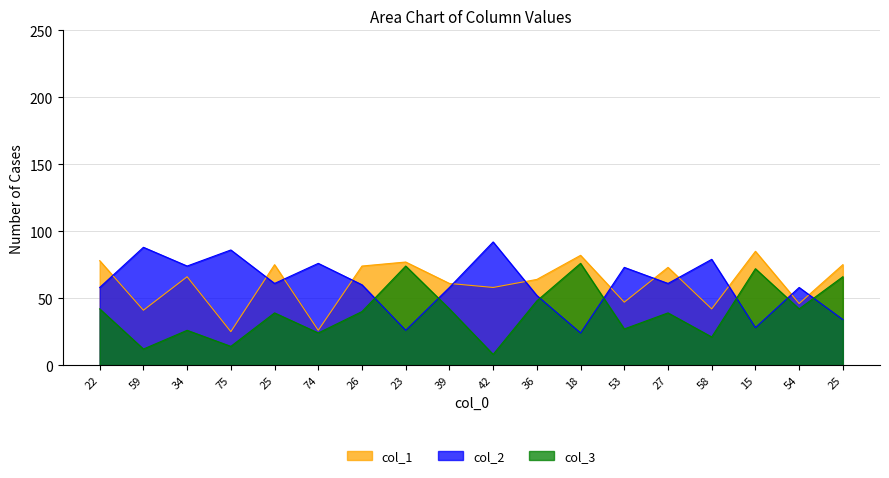

What is the greatest value displayed?

92